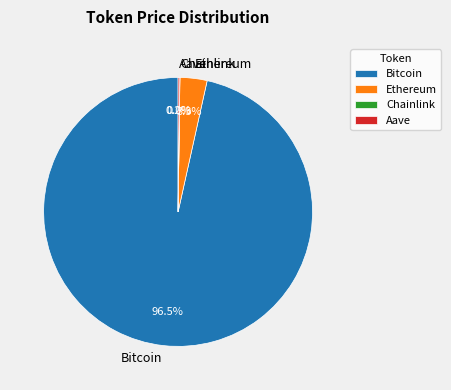

What percentage is NOT represented by Bitcoin?

3.5%